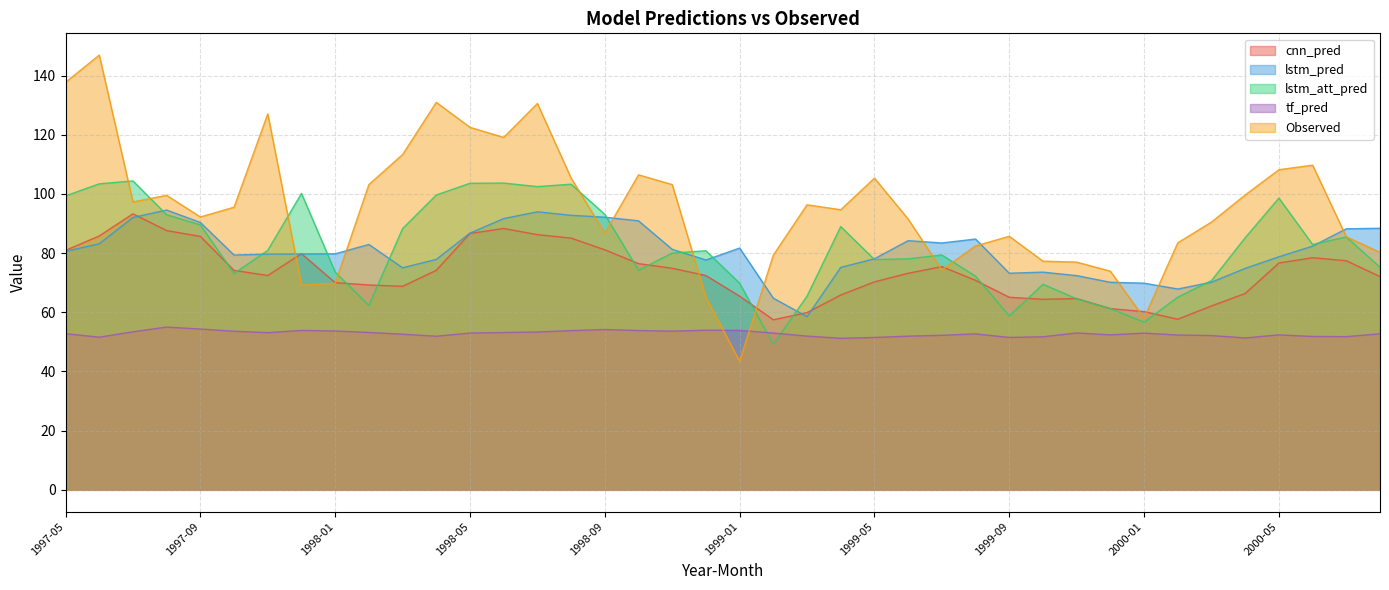

Does the chart have visible grid lines?

Yes